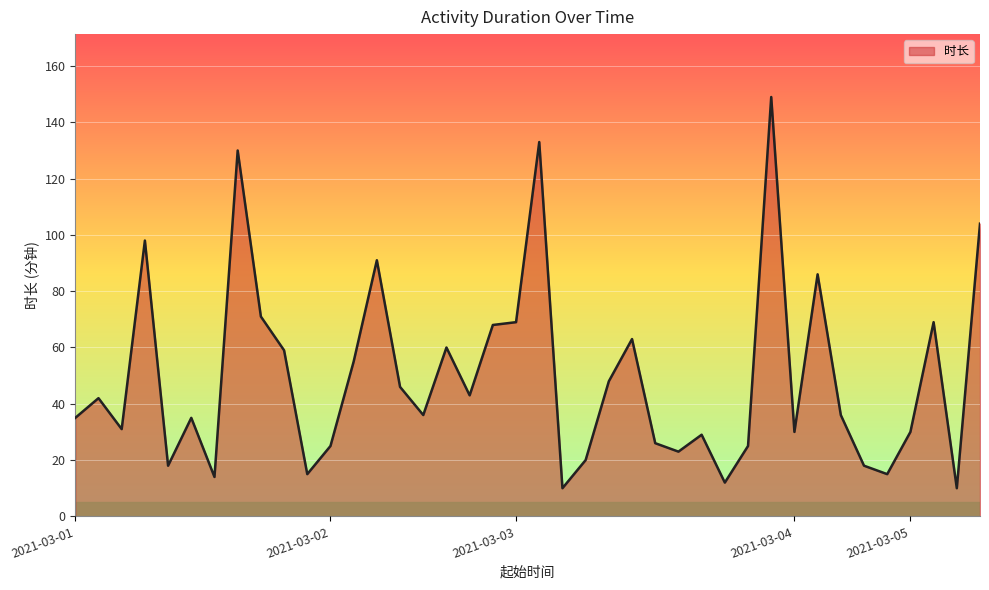

What is the difference between the second highest and minimum values?

123